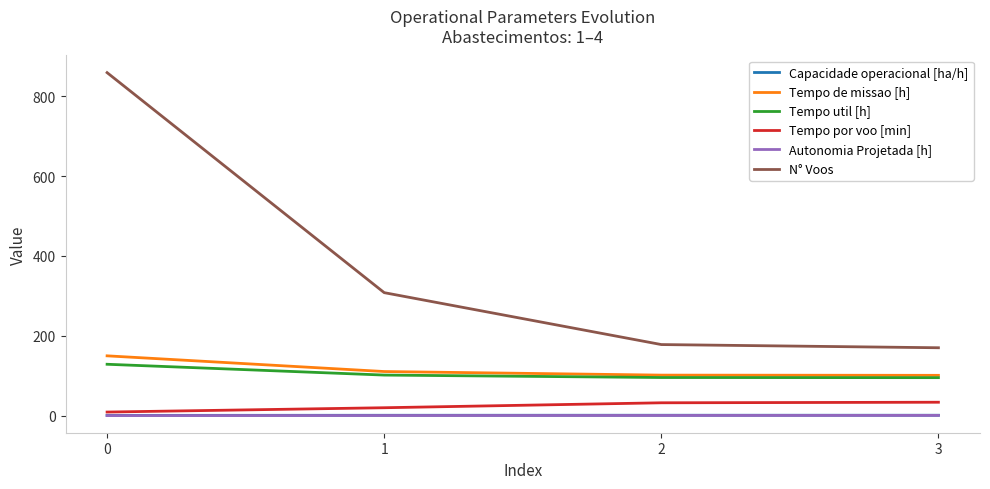

What is the sum of all N° Voos values?

1515.0